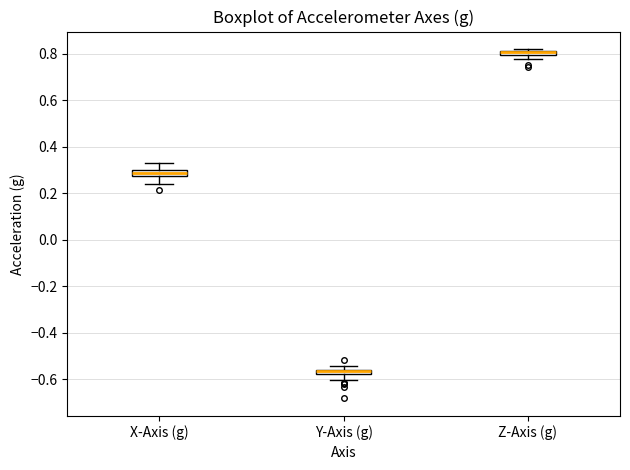

Where is the upper edge of the box for Z-Axis (g) on the y-axis? The values are not printed on the chart, so give them approximately, as read against the axis.

0.82